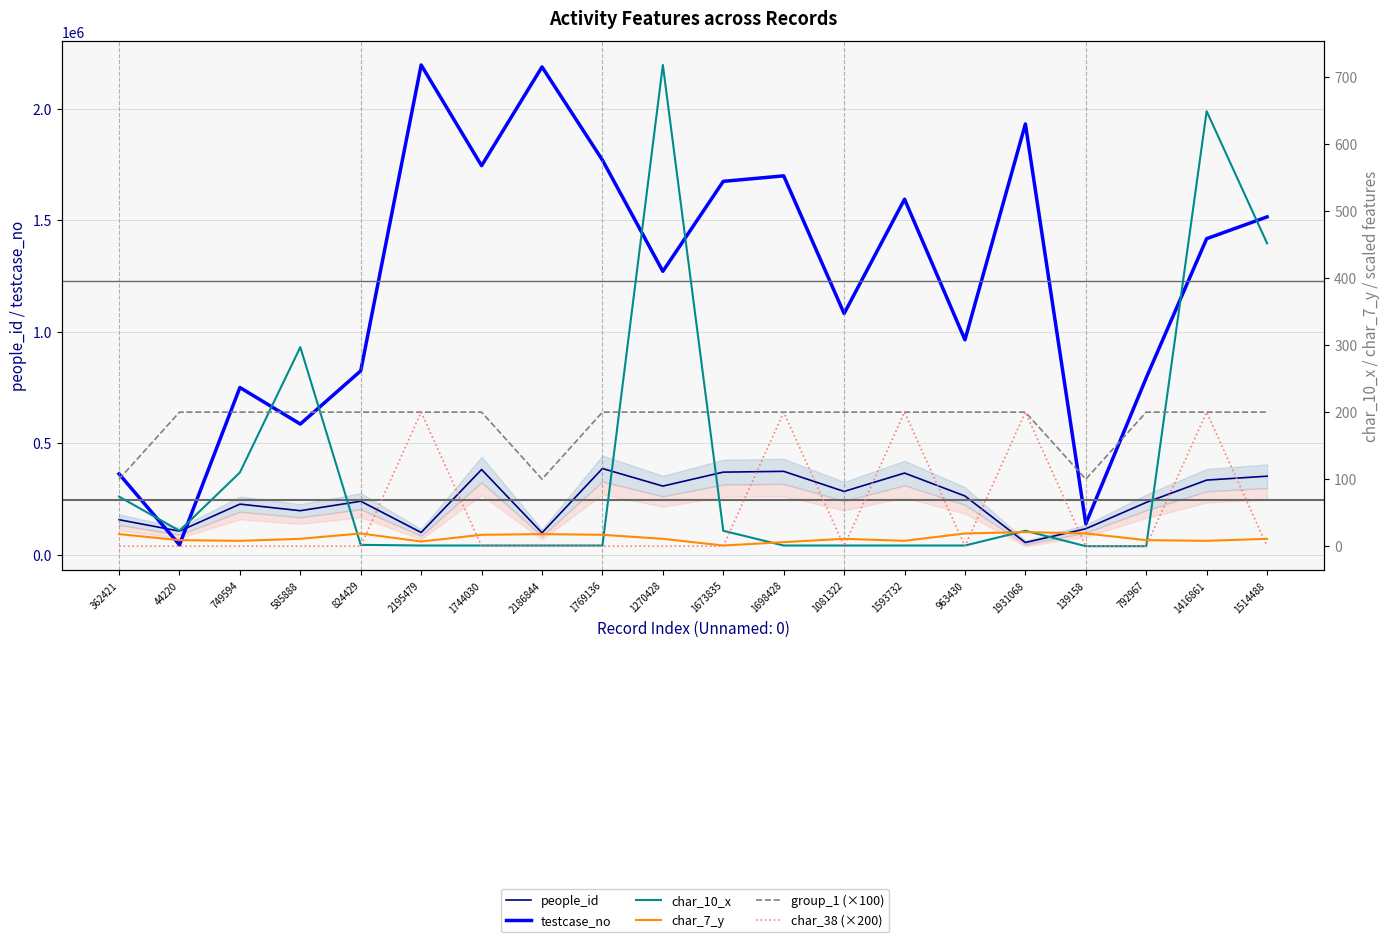

Which series changed the most between 749594 and 1931068?

testcase_no